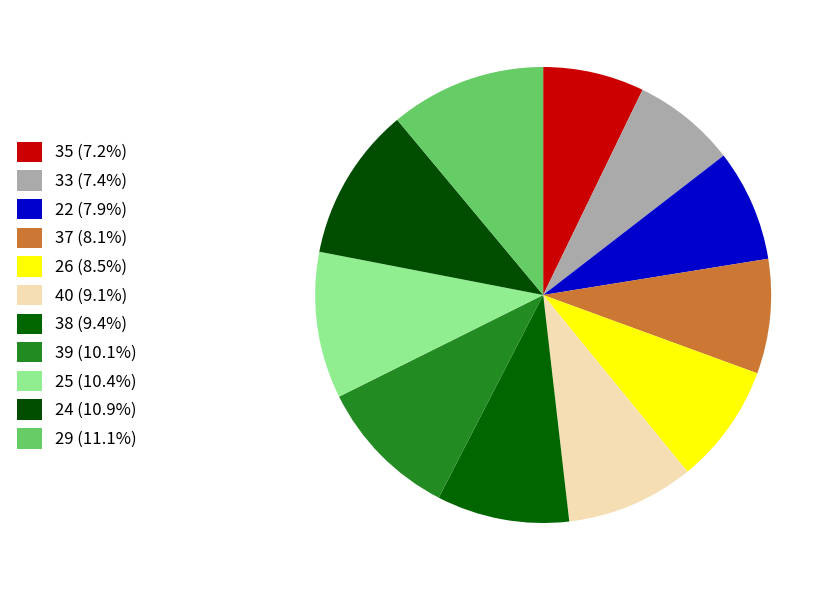

How many segments does this pie chart have?

11